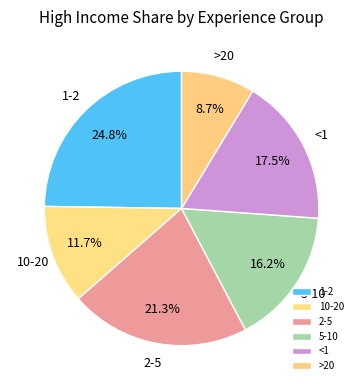

To the nearest percent, what portion does 5-10 represent?

16%